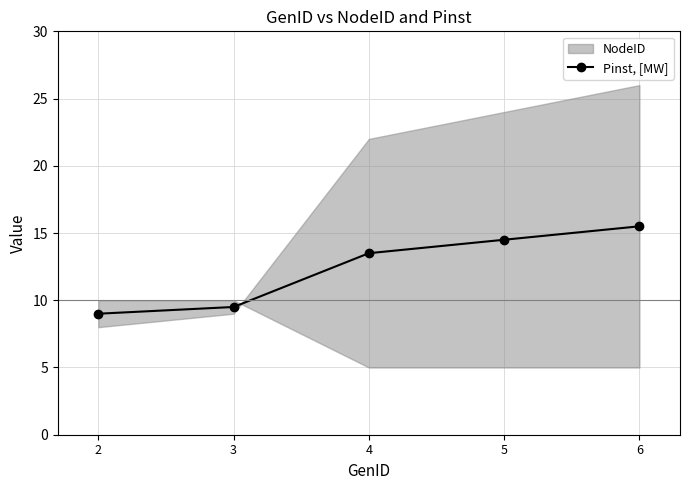

Is it true that the value at 4 is 13.5?

True